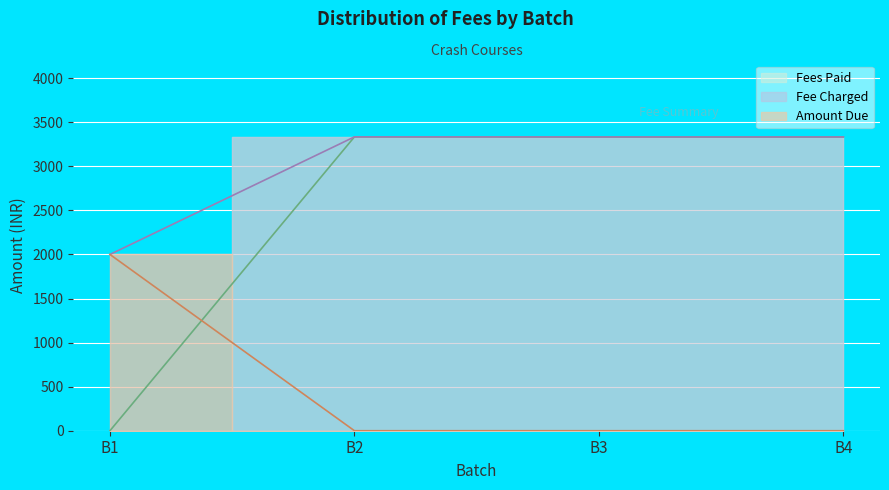

What is the value of the Fee Charged point at the 3rd from the left?

3333